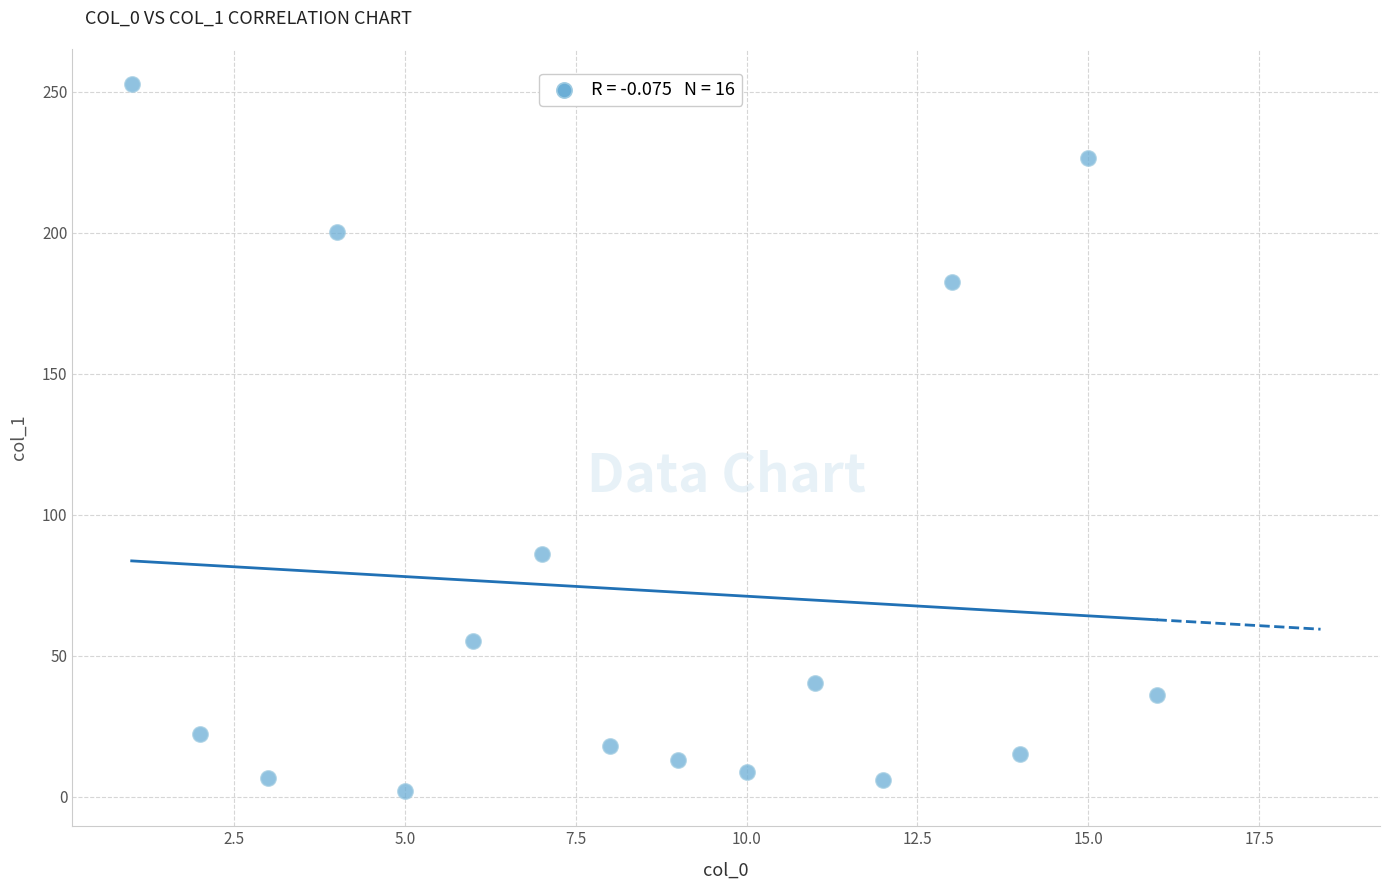

What is the range of X values (max minus min)?

15.0